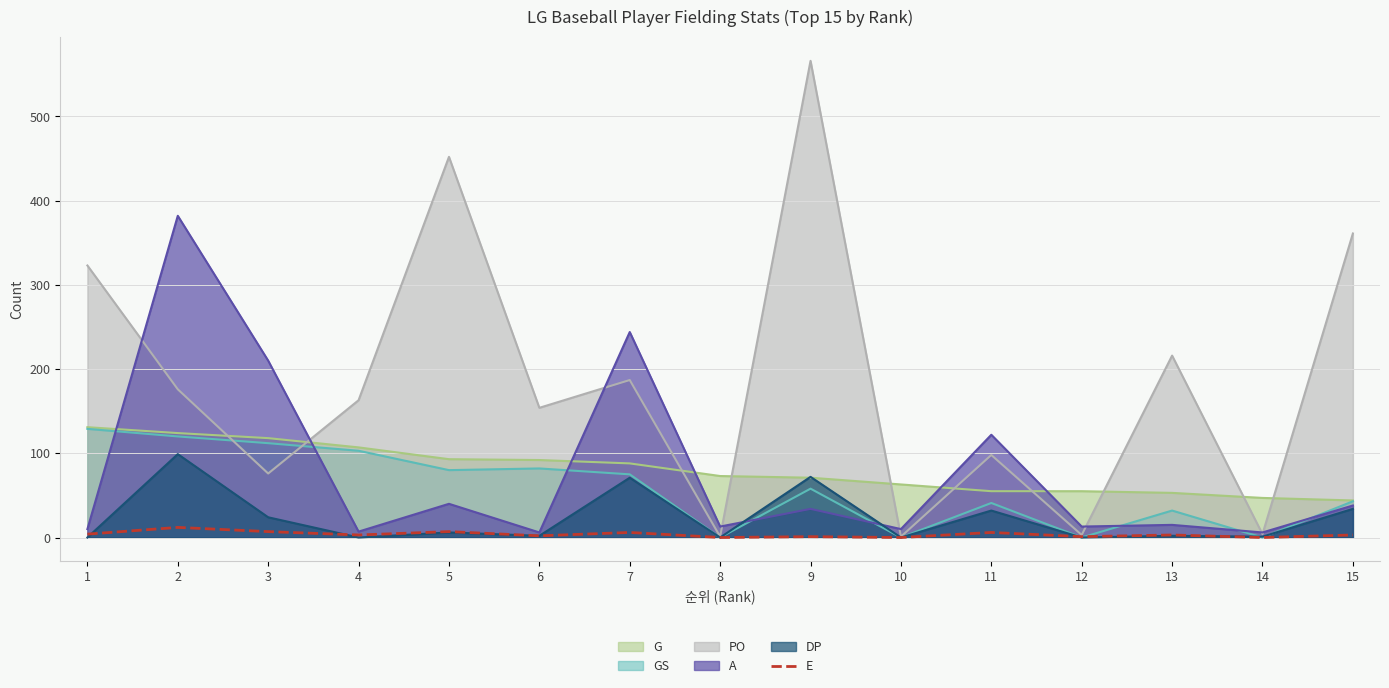

At which label is the value closest to 6?

7